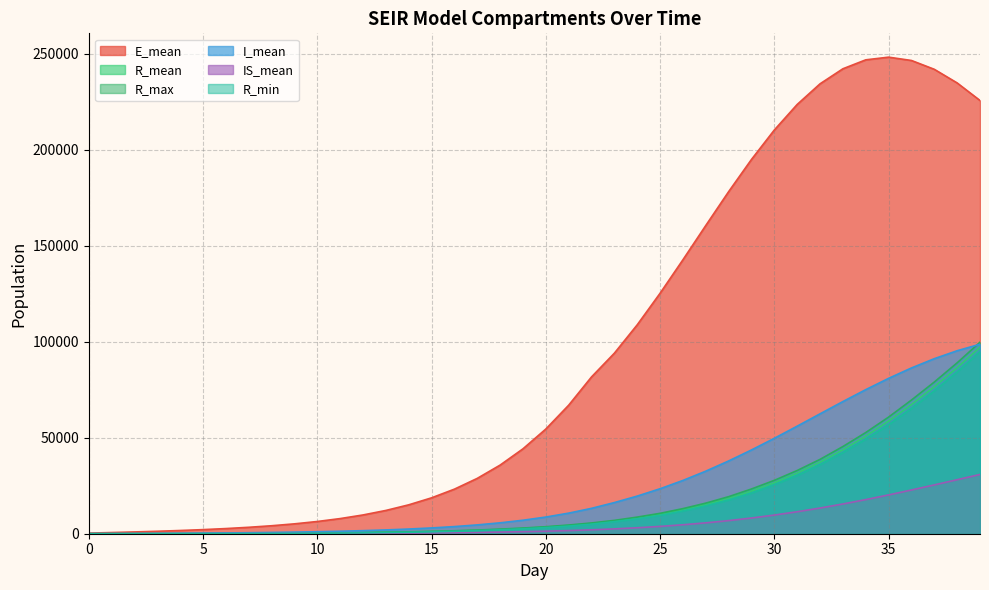

True or false: E_mean and R_mean cross at least once.

False